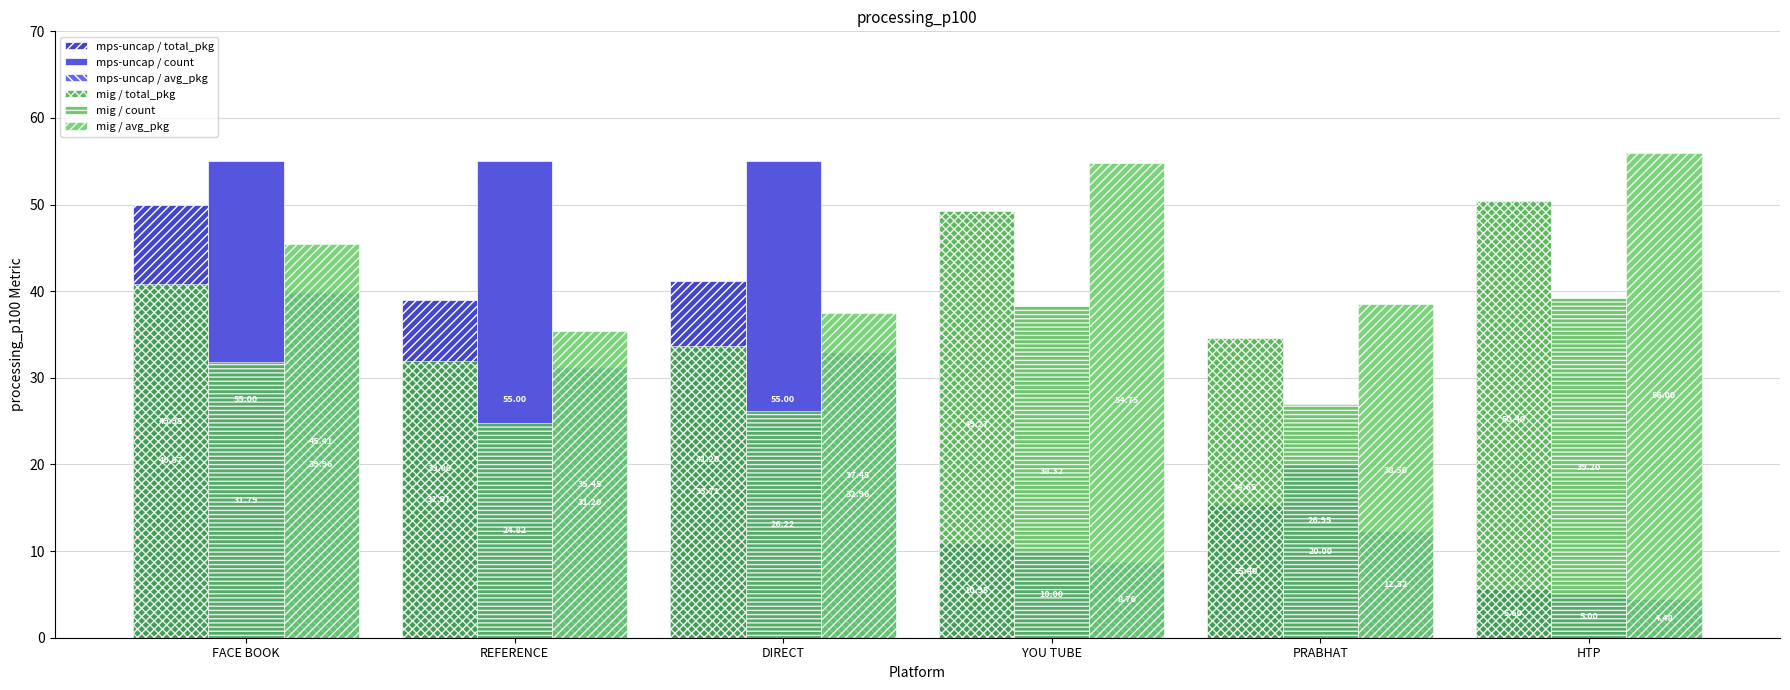

What is the label of the 1st bar from the left?

FACE BOOK